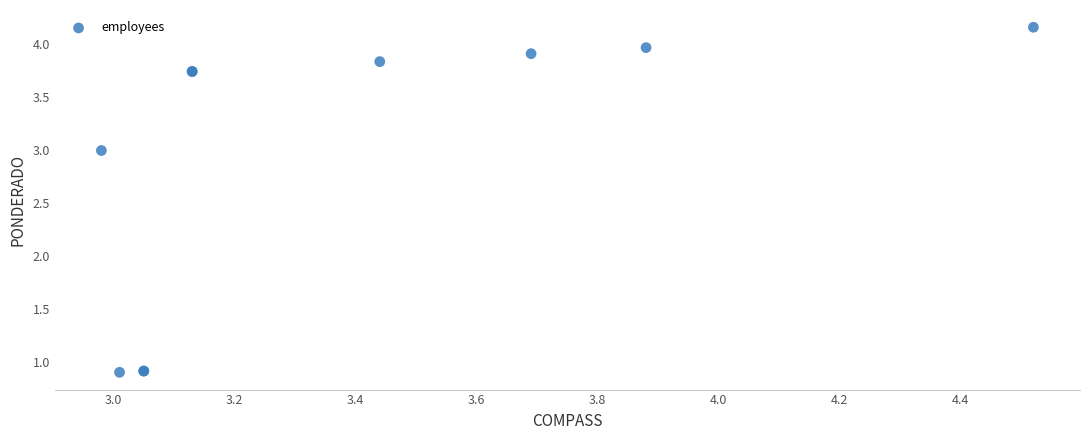

What Y value in the scatter plot is closest to 2?

3.0